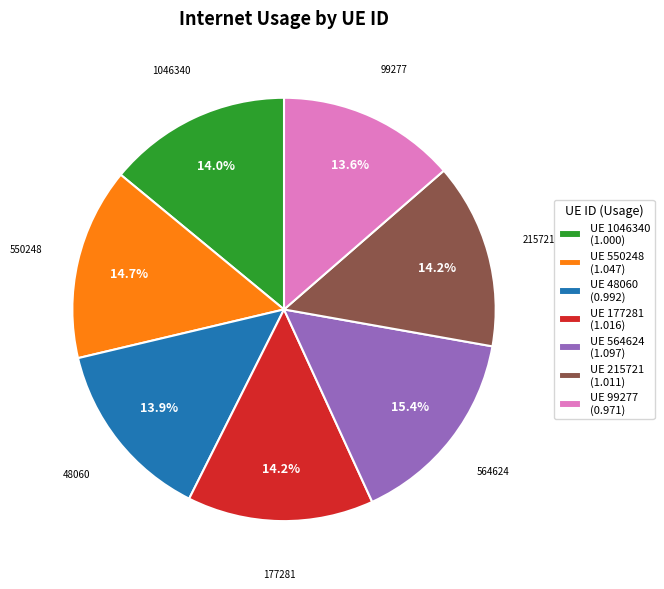

How many segments does this pie chart have?

7